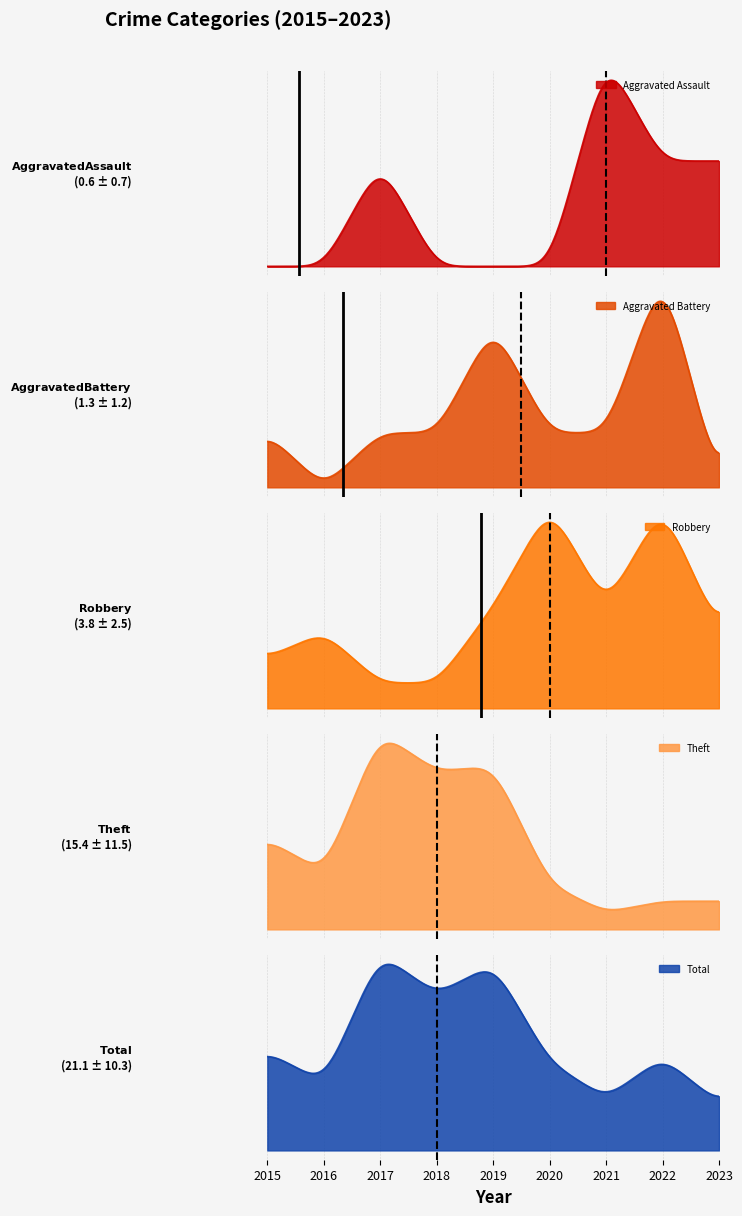

How many data points in Aggravated Assault are above 0?

4